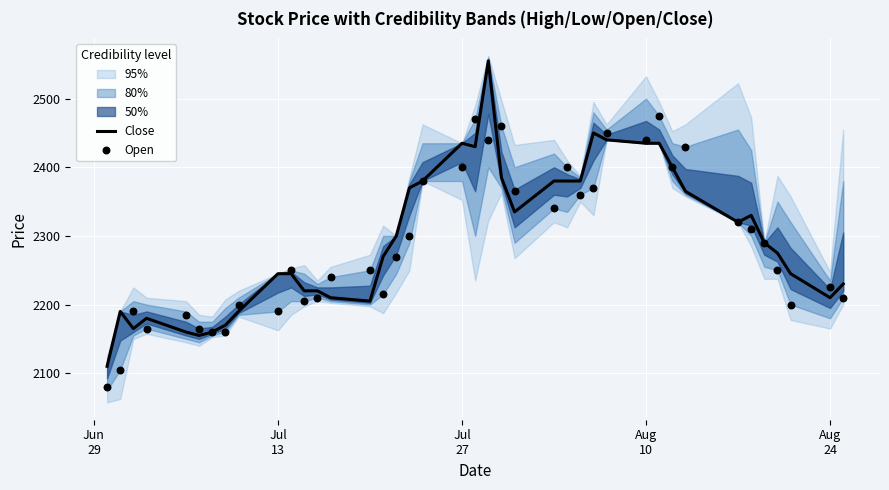

What is the highest value of the Close series?

2555